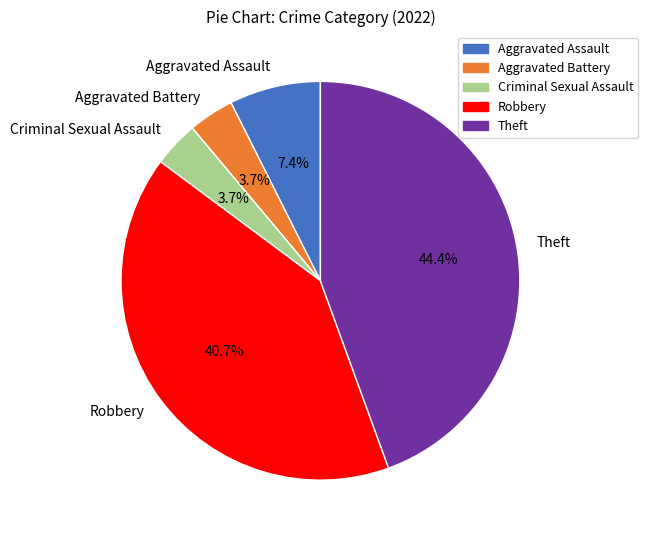

To the nearest percent, what is the combined percentage of Theft and Aggravated Battery?

48%